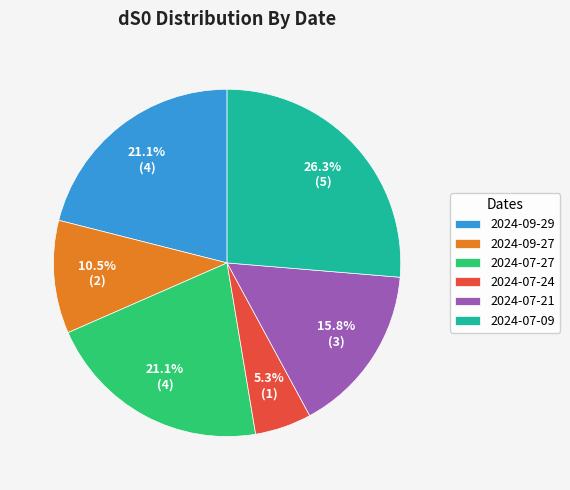

Which category has the biggest portion of the pie?

2024-07-09